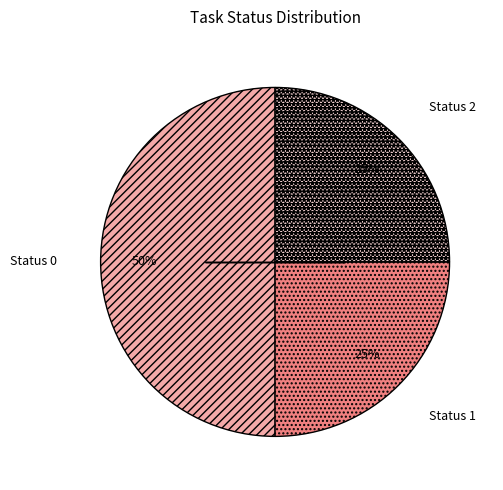

The Status 2 slice represents 31% of the pie. True or false?

False